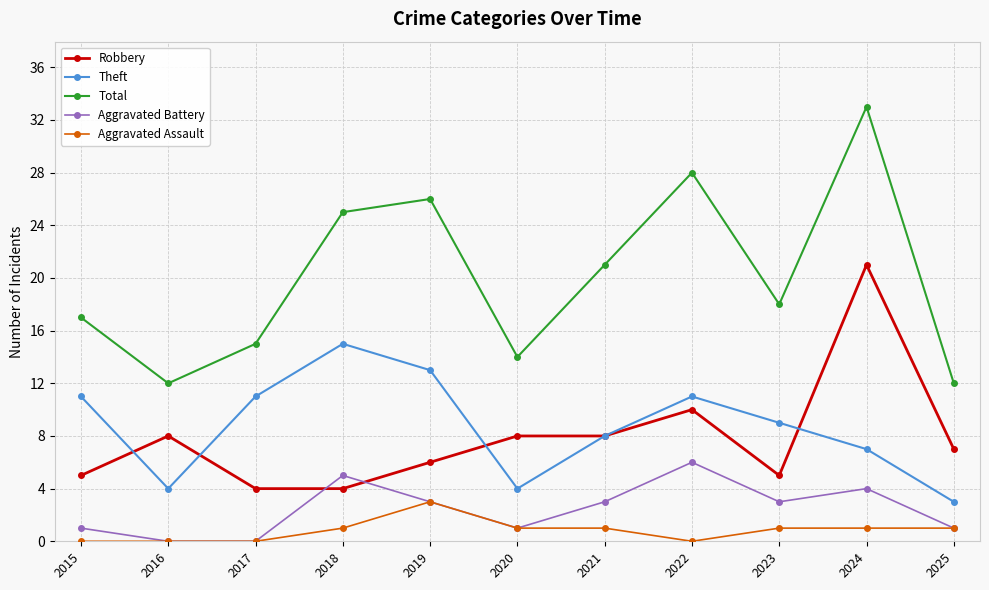

At which category does Theft reach its first local peak?

2018